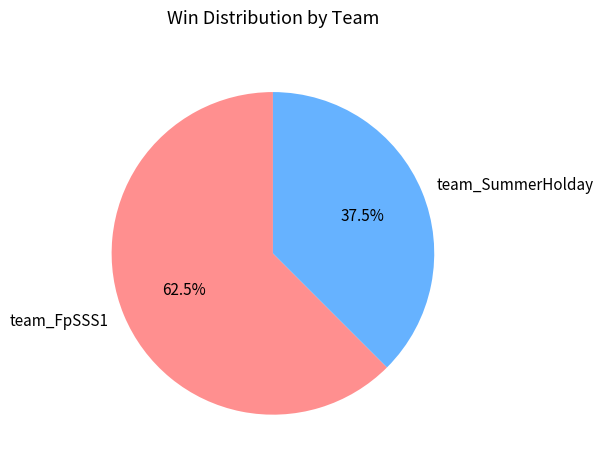

Approximately how many times larger is the value at team_FpSSS1 compared to team_SummerHolday?

1.7